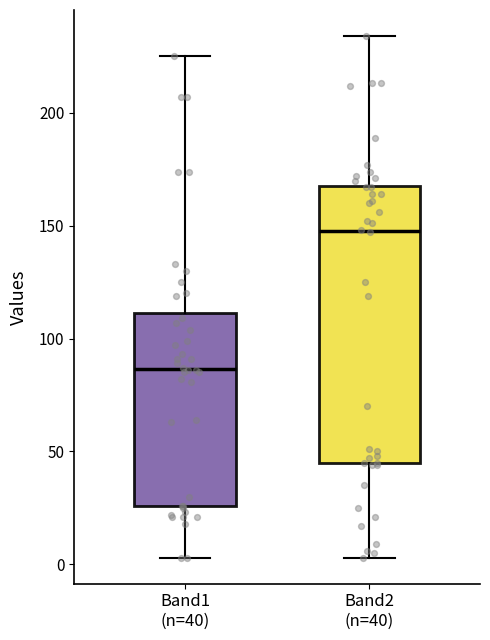

Which box is the tallest, from its lower edge to its upper edge?

Band2 (n=40)